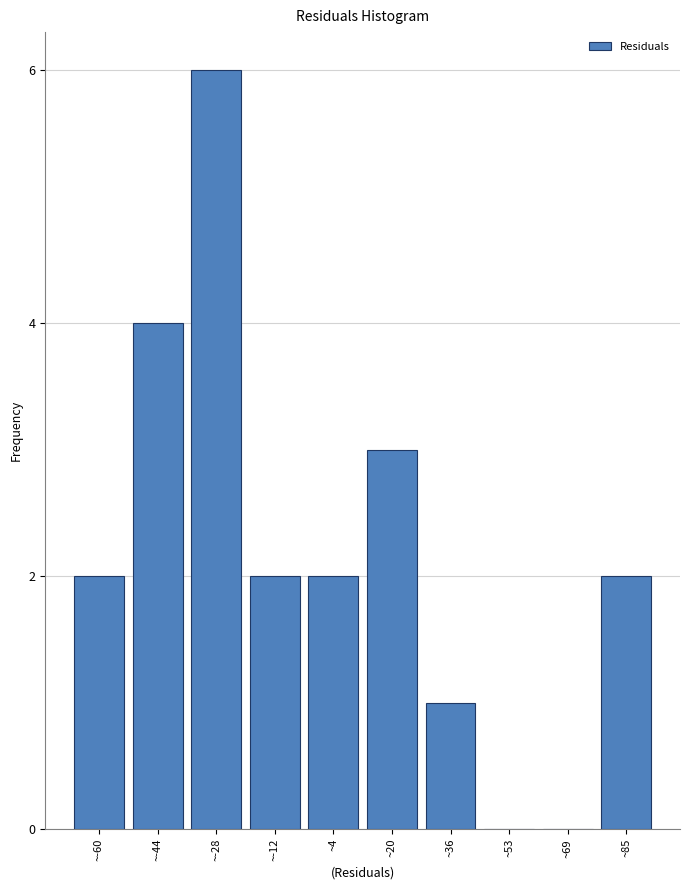

What is the change in value from ~-60 to ~-28?

+4